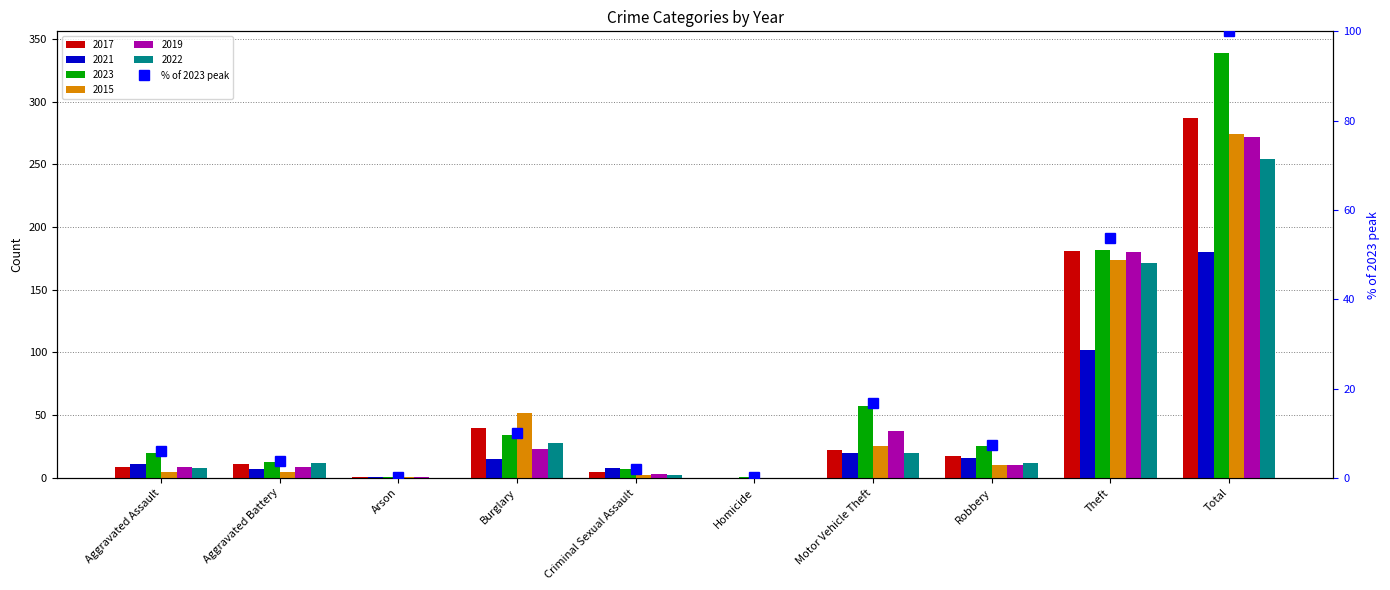

List the labels in order of value, smallest first.

Arson, Homicide, Criminal Sexual Assault, Aggravated Battery, Aggravated Assault, Robbery, Burglary, Motor Vehicle Theft, Theft, Total